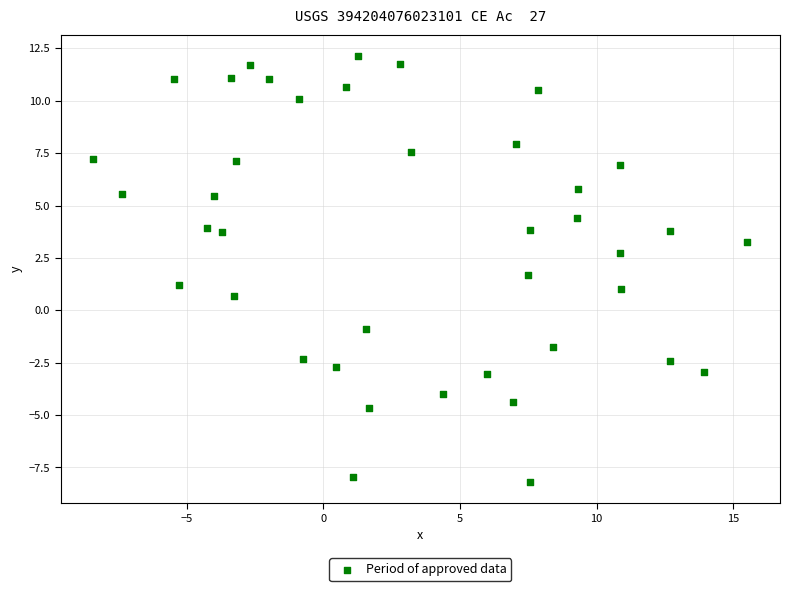

What is the range of X values (max minus min)?

23.9